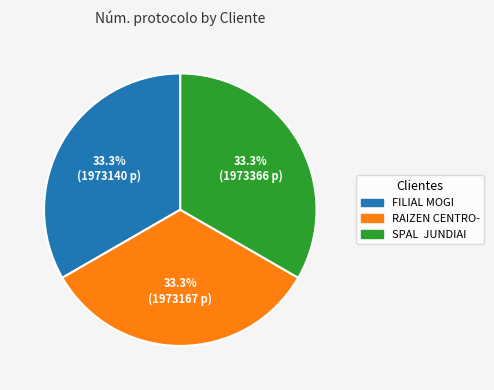

Is there a majority slice in this chart?

No